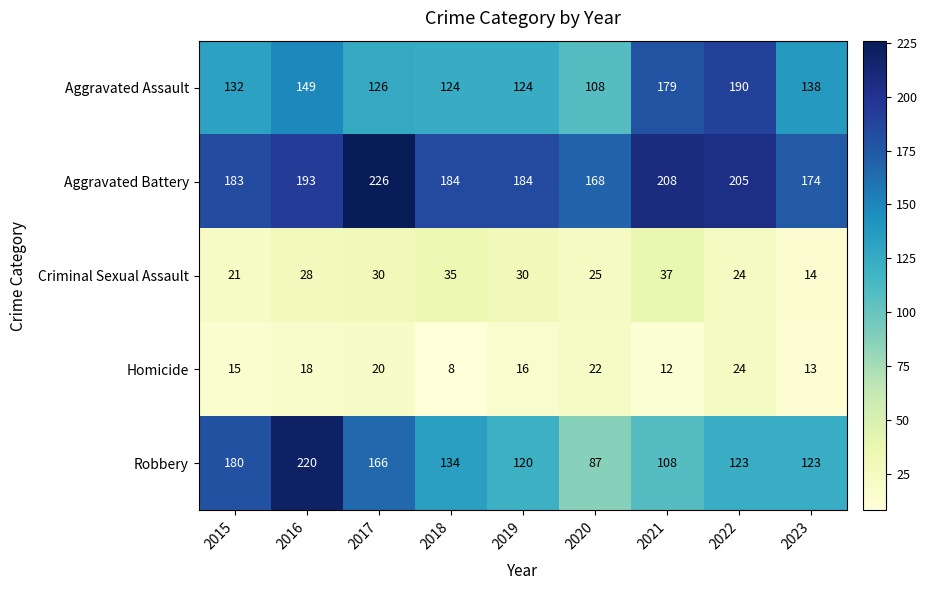

How many distinct data groups are displayed?

5